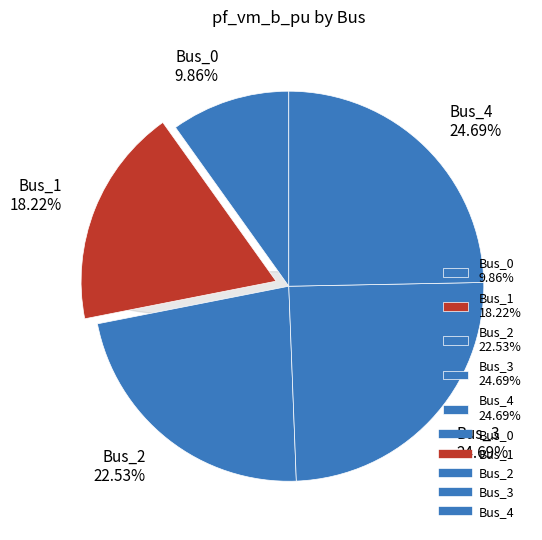

Which category has the smallest portion of the pie?

Bus_0